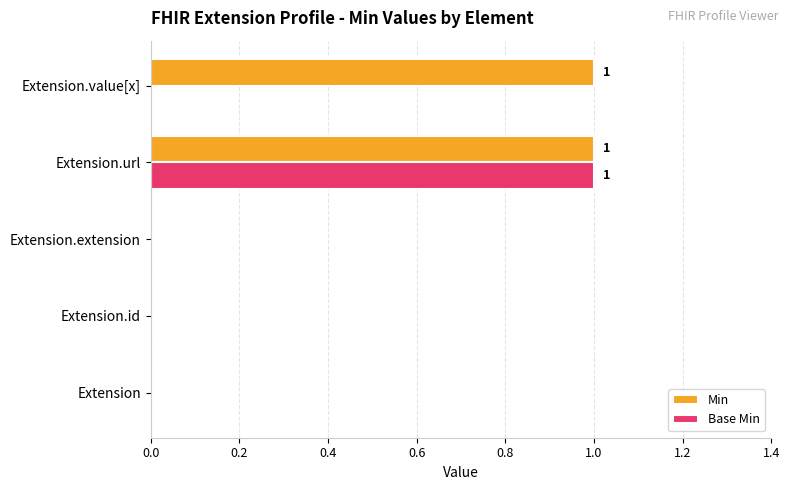

What are all the series names shown in the legend?

Min, Base Min